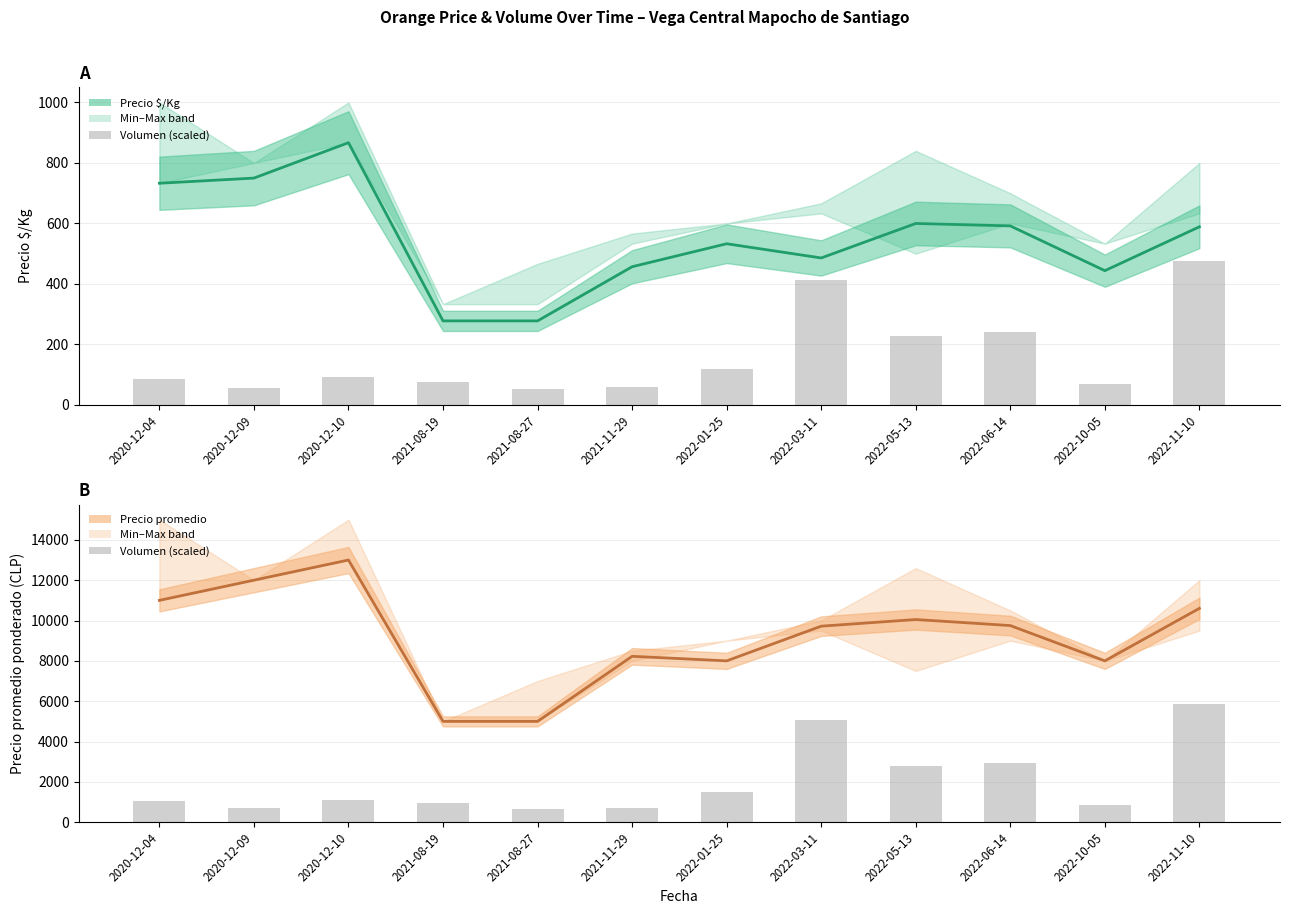

True or false: Precio $/Kg has a value of 584.5 at 2020-12-10.

False